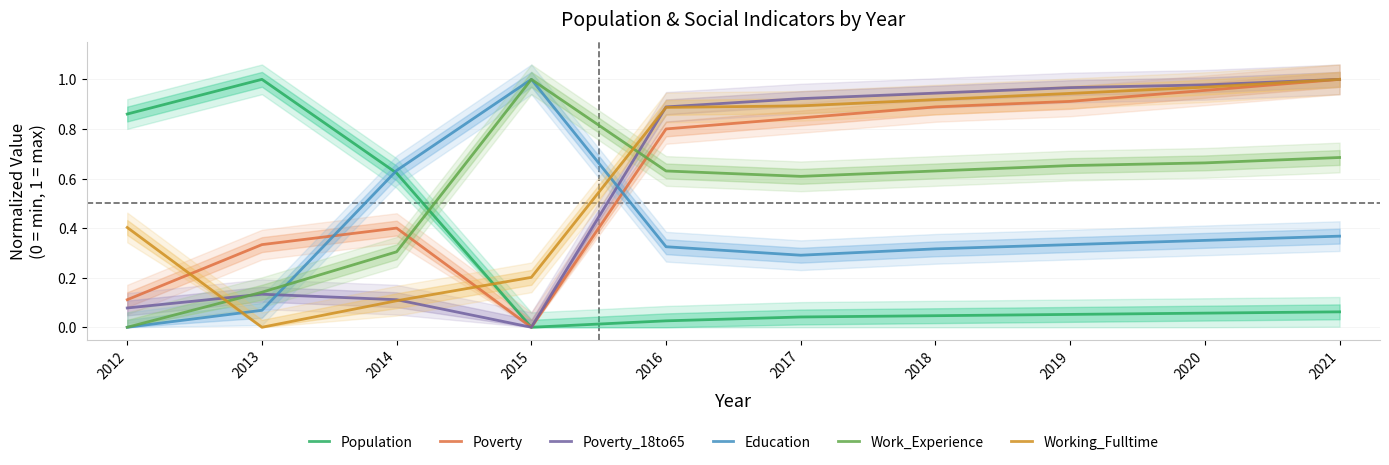

List the series in order of their peak value, lowest first.

Population, Poverty, Poverty_18to65, Education, Work_Experience, Working_Fulltime